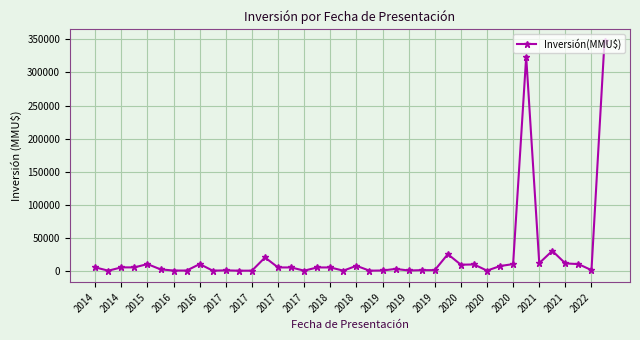

What is the average value?

22147